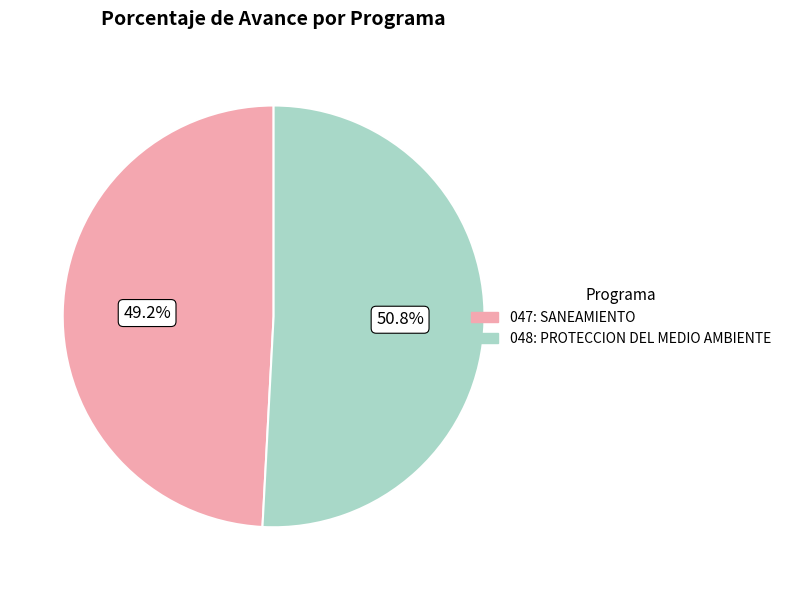

To the nearest percent, what portion does 048: PROTECCION DEL MEDIO AMBIENTE represent?

51%